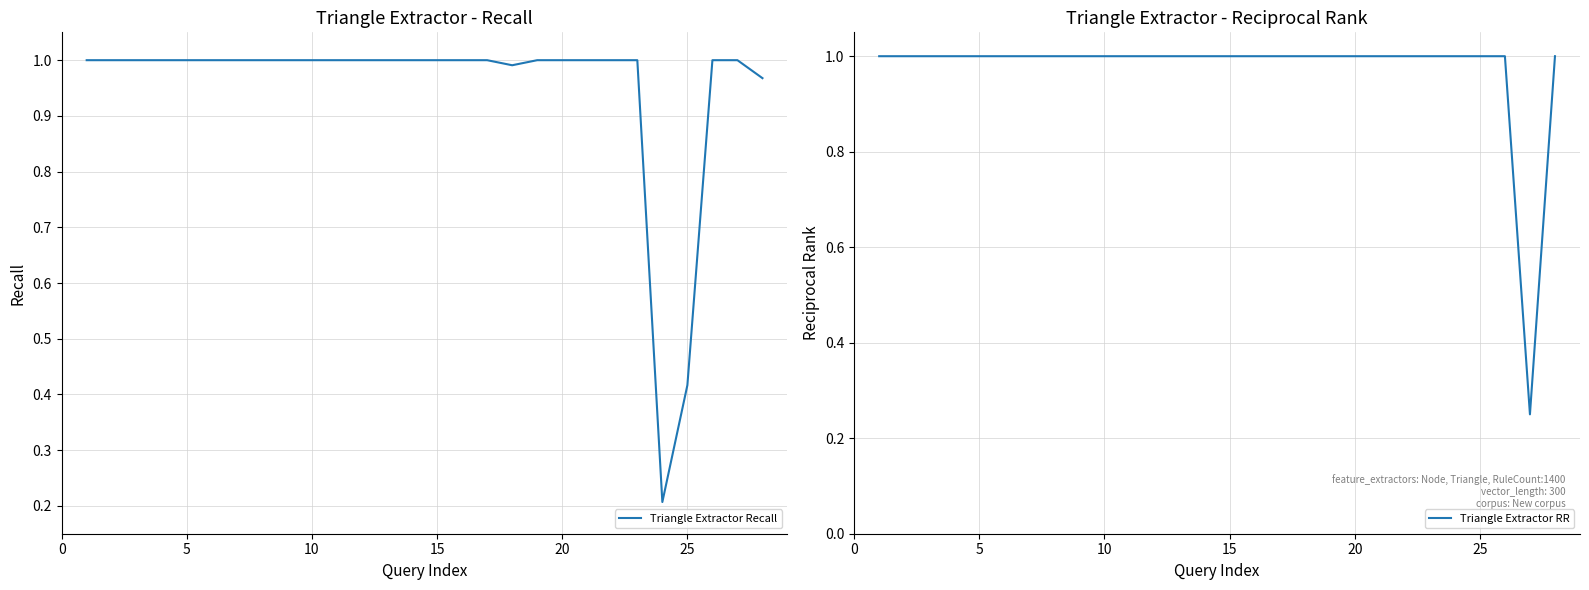

The Triangle Extractor Recall series shows 1.3 at 5. True or false?

False